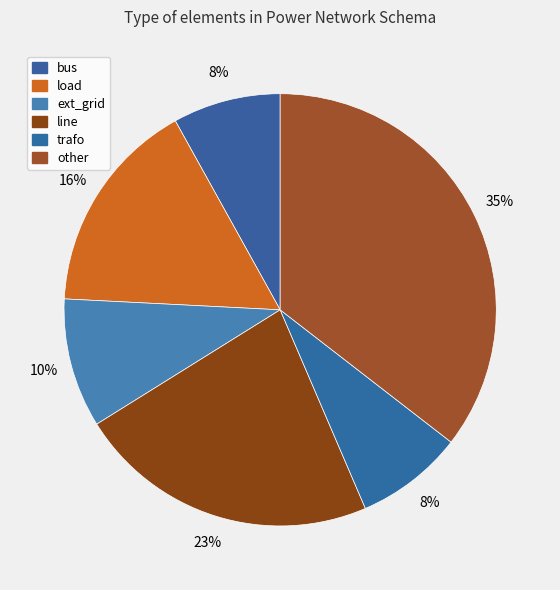

Count the number of slices in the pie.

6